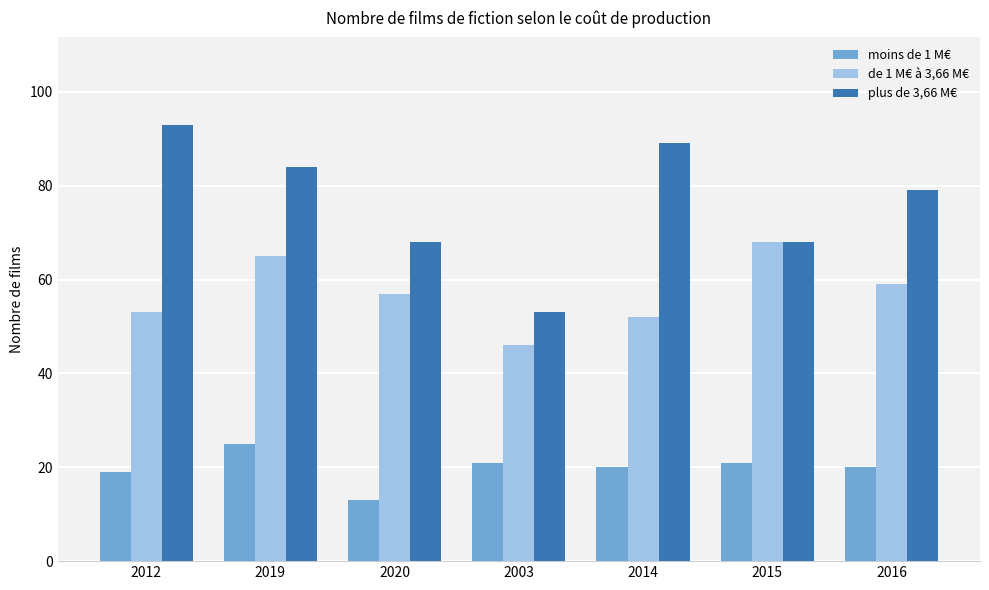

The de 1 M€ à 3,66 M€ series shows 46 at 2003. True or false?

True